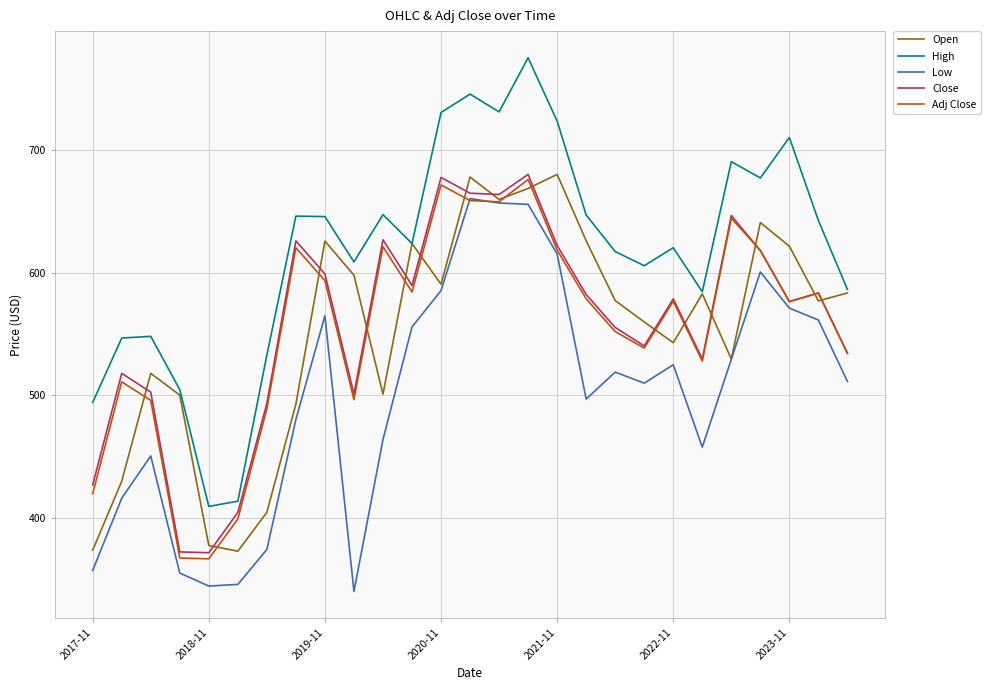

How many distinct data groups are displayed?

5